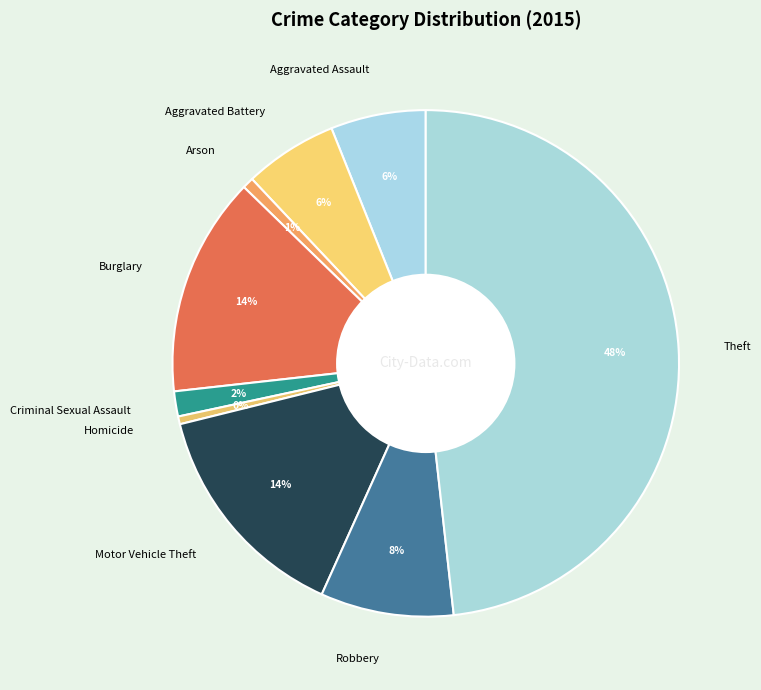

Is the sum of Robbery and Homicide greater than half?

No